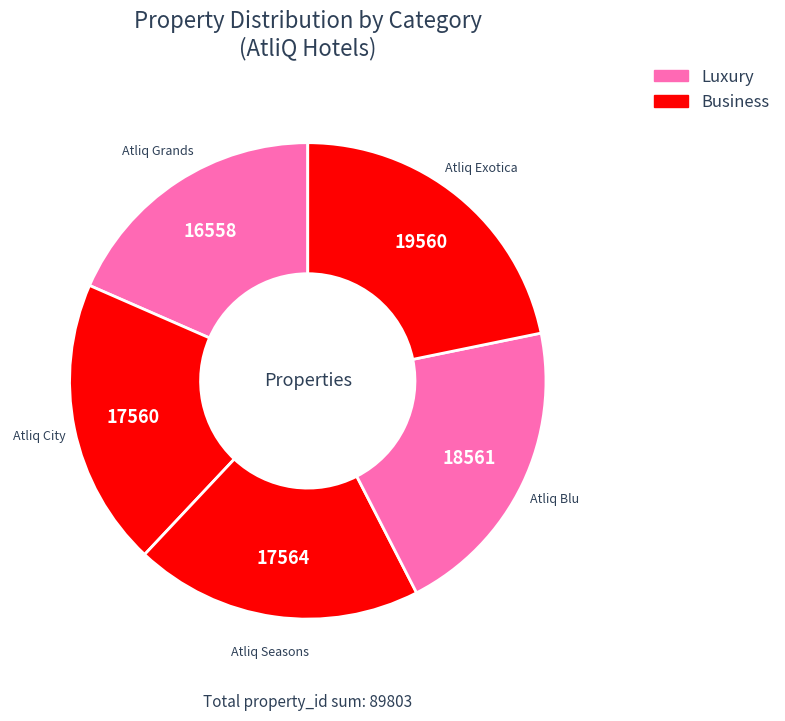

Count the number of slices in the pie.

5